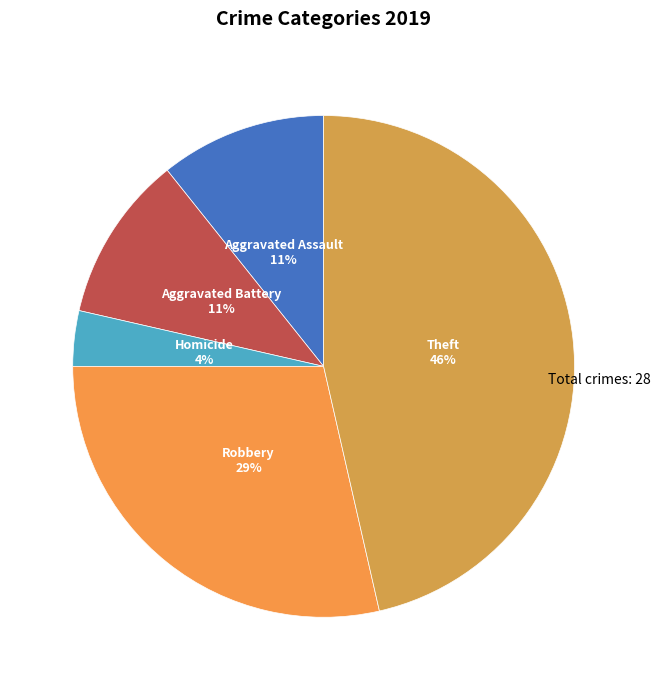

True or false: Robbery accounts for 41% of the total.

False